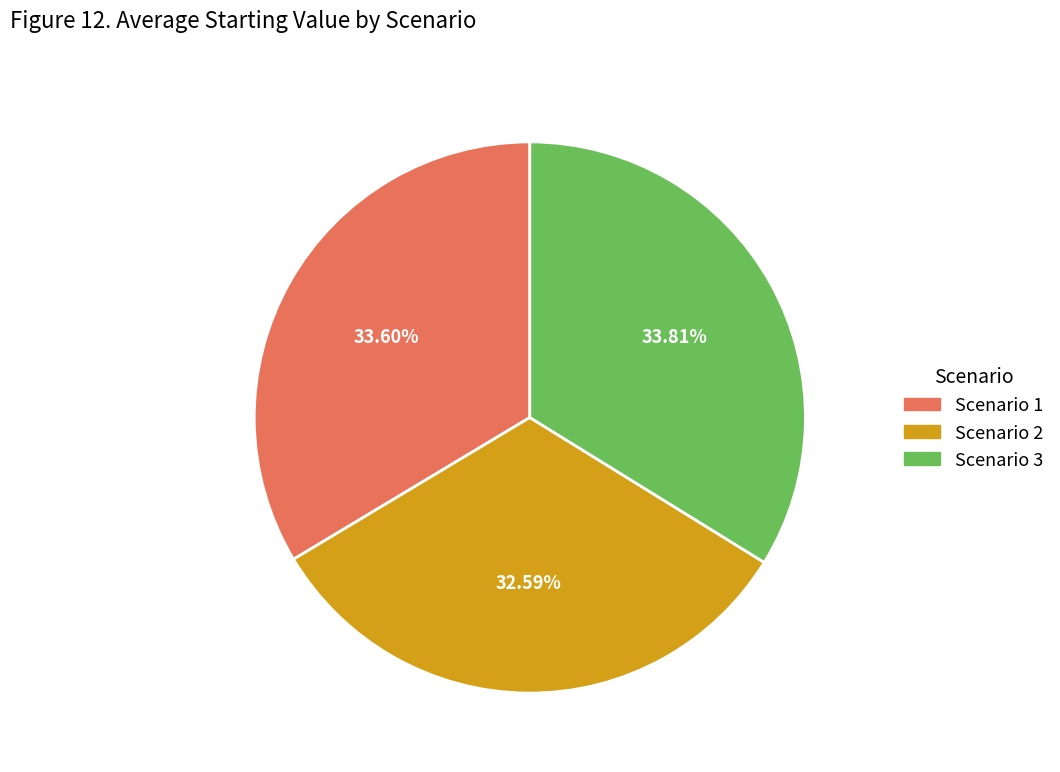

To the nearest percent, what is the average slice percentage?

33%